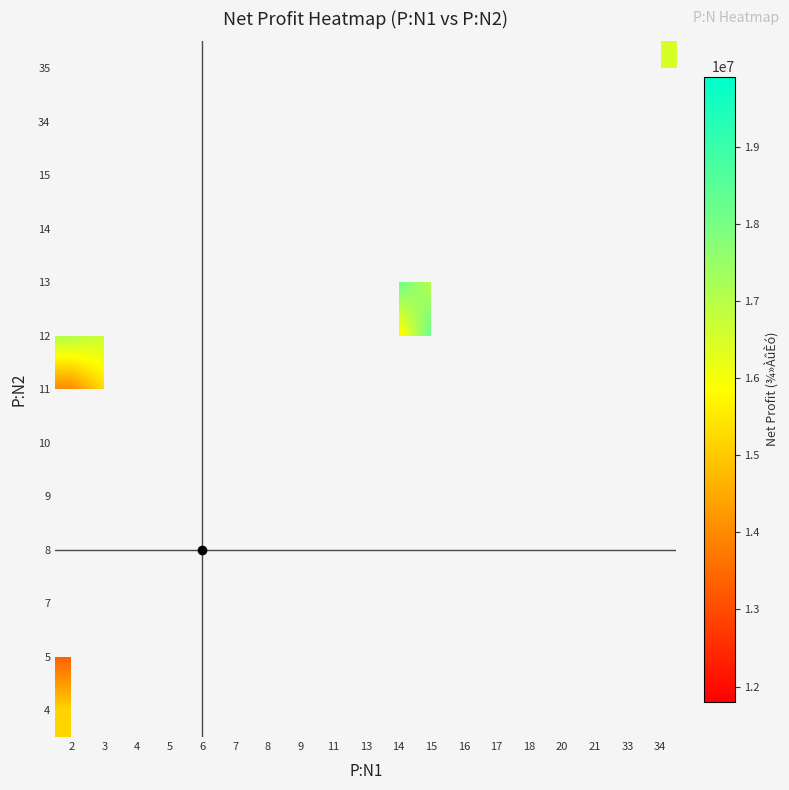

At how many categories does at least one series exceed 15791851?

16